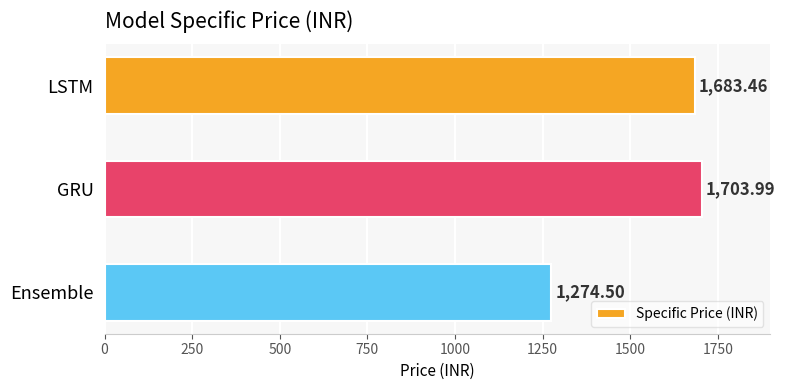

List the labels in order of value, largest first.

GRU, LSTM, Ensemble